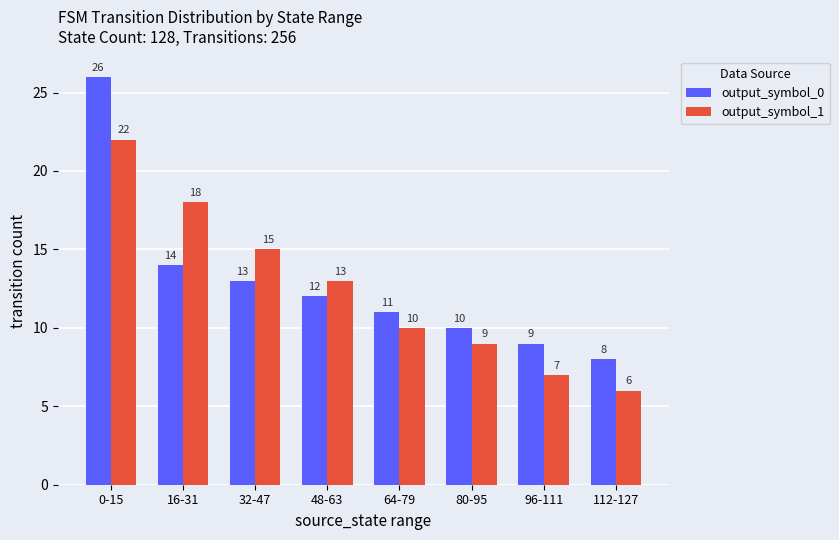

How many values in the output_symbol_0 series are below 12?

4